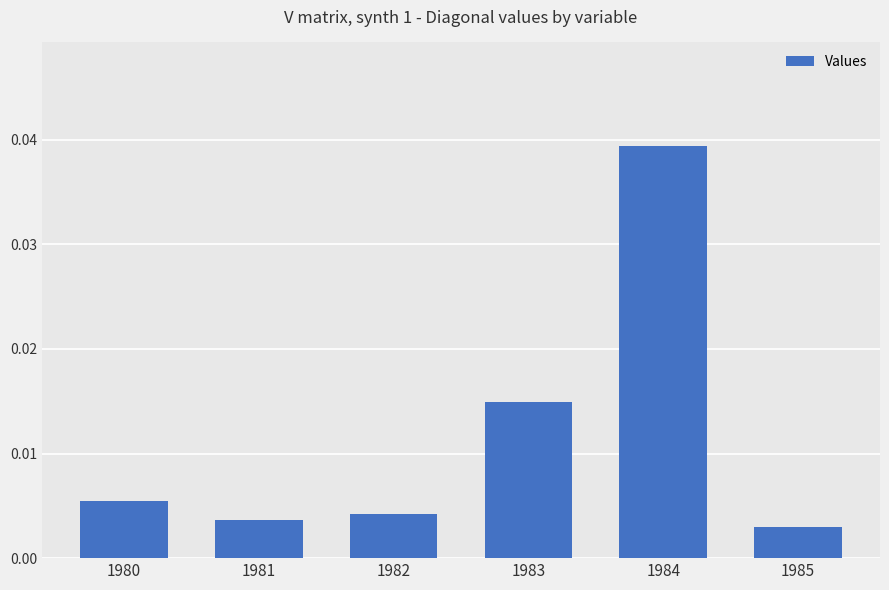

List the labels in order of value, largest first.

1984, 1983, 1980, 1982, 1981, 1985